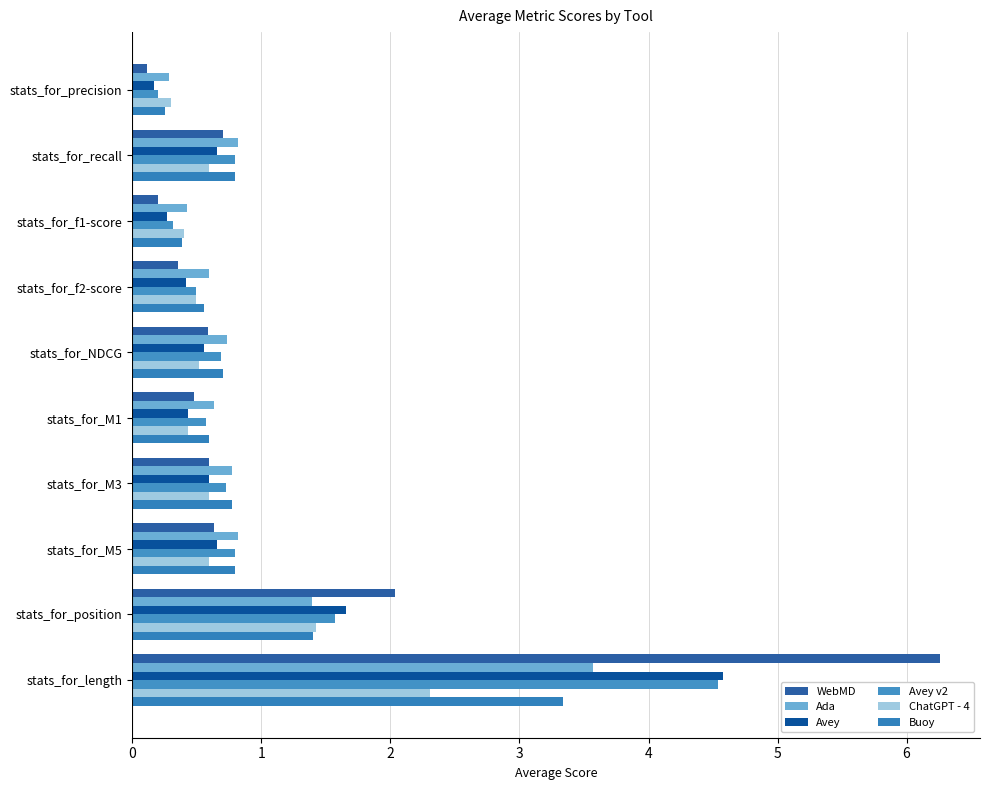

Count the number of categories in the chart.

10